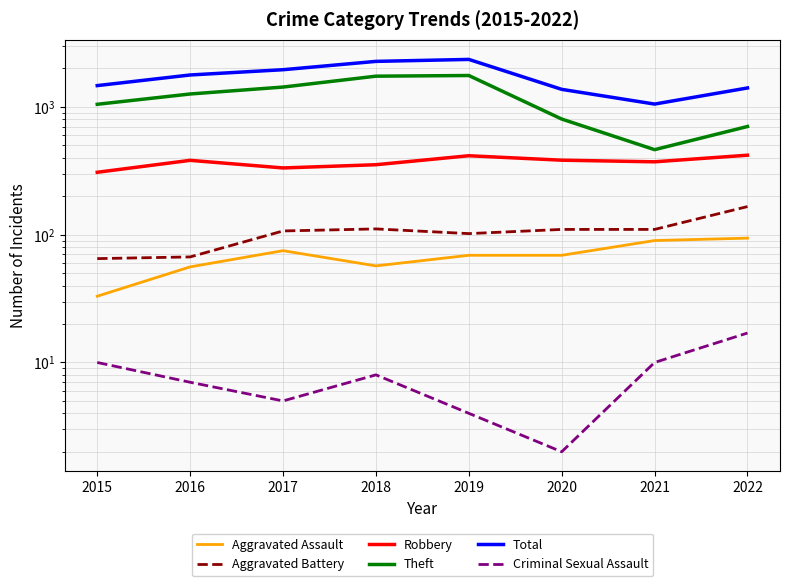

True or false: Theft and Aggravated Battery intersect in this chart.

False